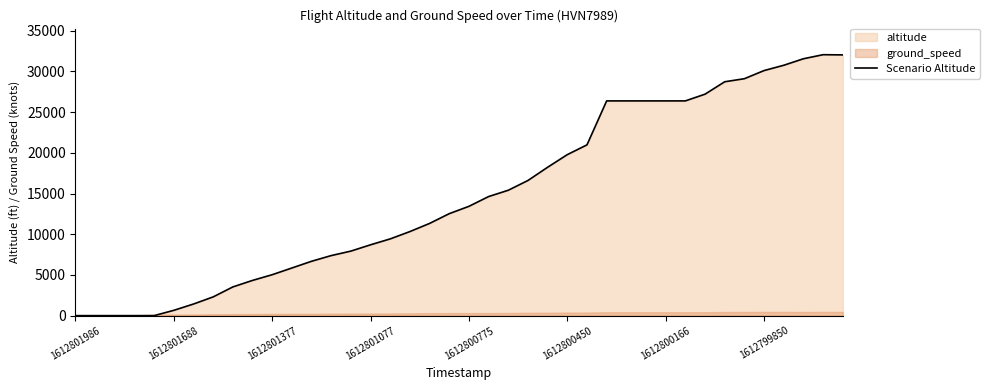

The Scenario Altitude series shows 26375 at 1612800166. True or false?

True